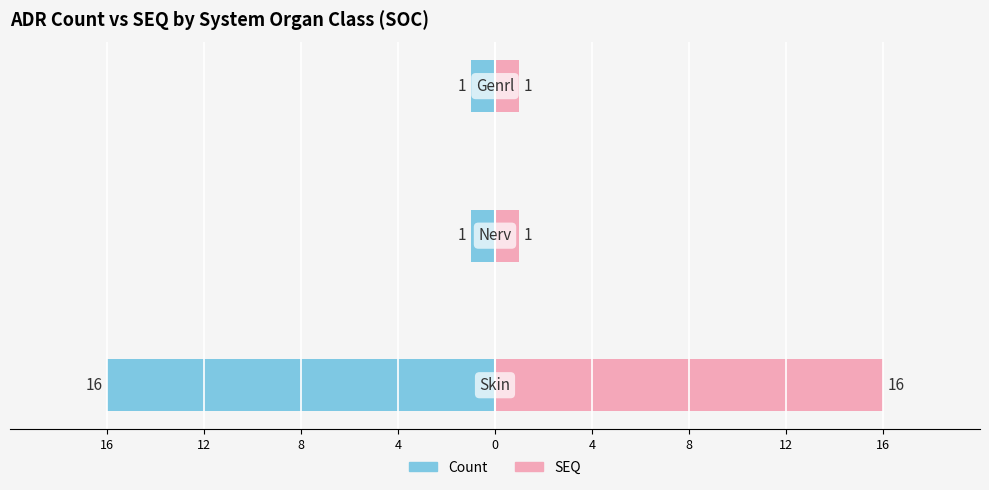

List the series in order of their overall mean, highest first.

SEQ, Count